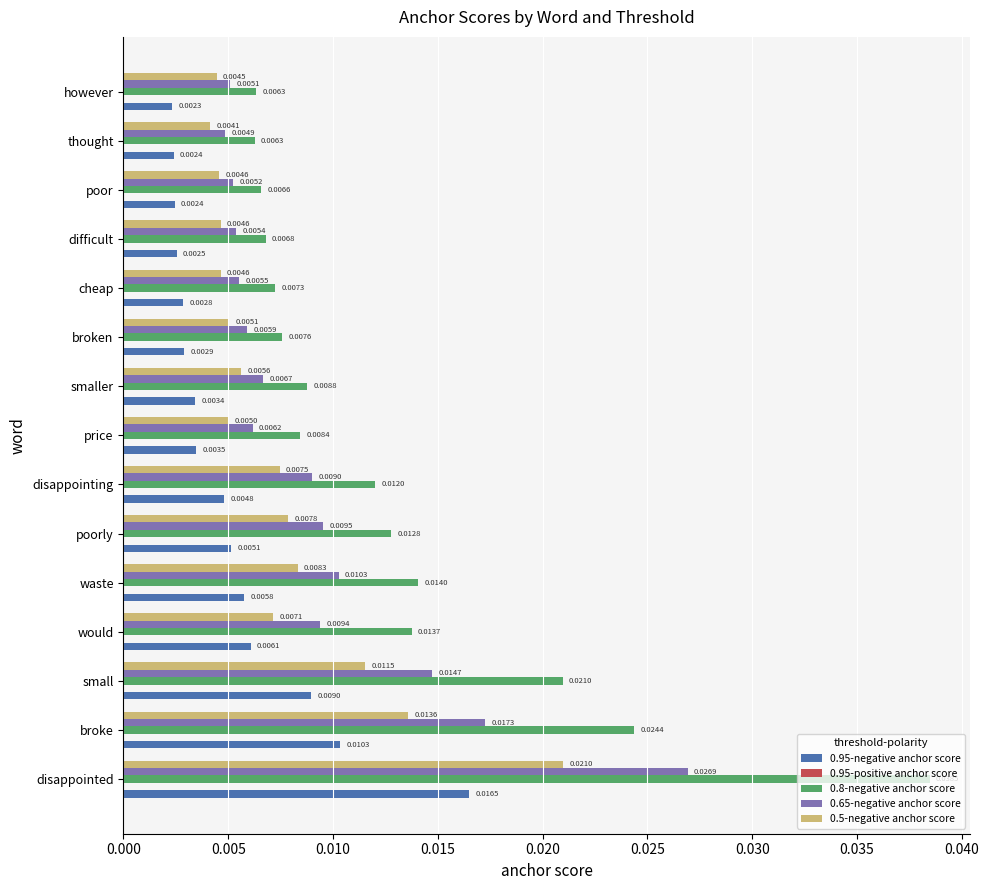

At thought, list the series in order from largest to smallest.

0.8-negative anchor score, 0.65-negative anchor score, 0.5-negative anchor score, 0.95-negative anchor score